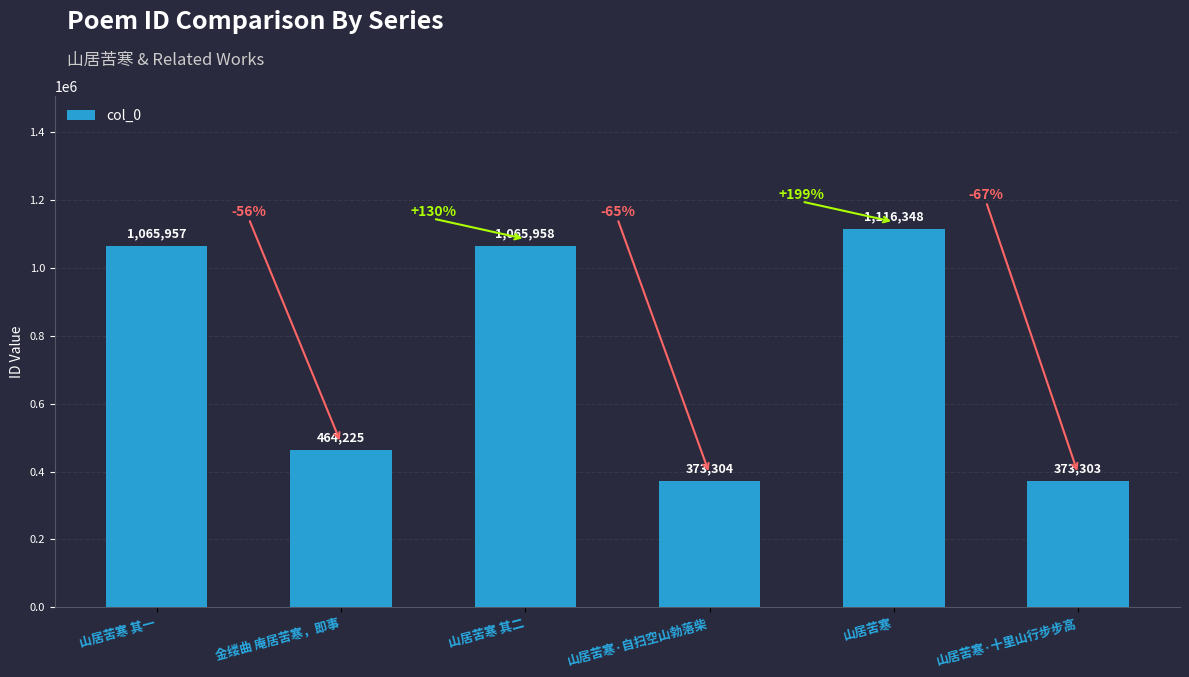

Rank the categories by value from highest to lowest.

山居苦寒, 山居苦寒 其二, 山居苦寒 其一, 金缕曲 庵居苦寒，即事, 山居苦寒·自扫空山勃落柴, 山居苦寒·十里山行步步高